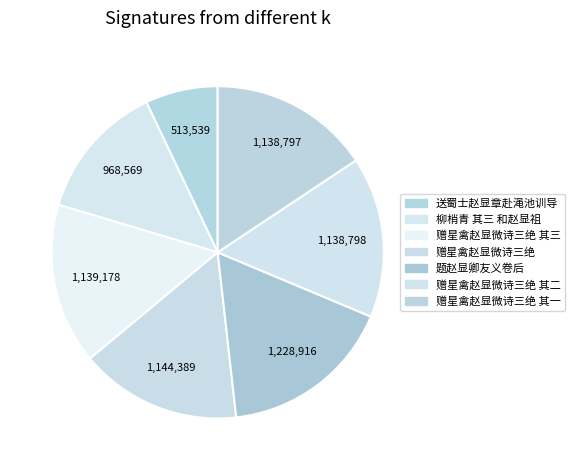

How many segments does this pie chart have?

7